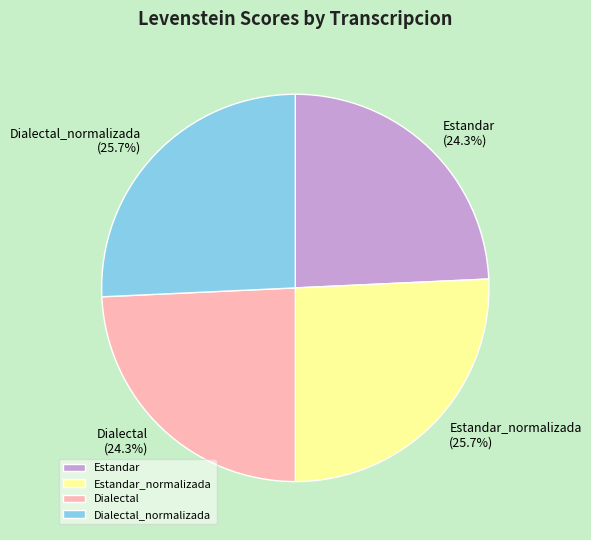

To the nearest percent, what is the average slice percentage?

25%